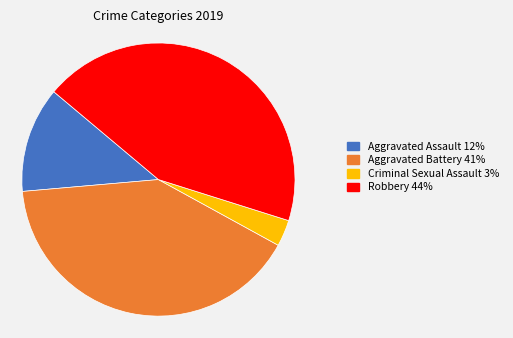

What is the ratio of the value at Robbery 44% to the value at Aggravated Battery 41%?

1.1